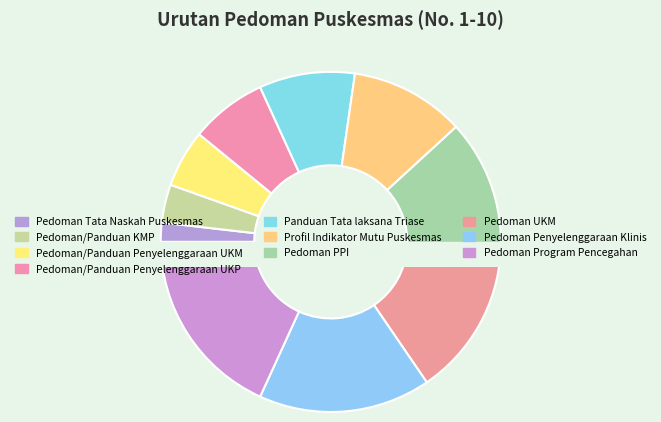

What percentage is the Profil Indikator Mutu Puskesmas slice, to the nearest percent?

11%